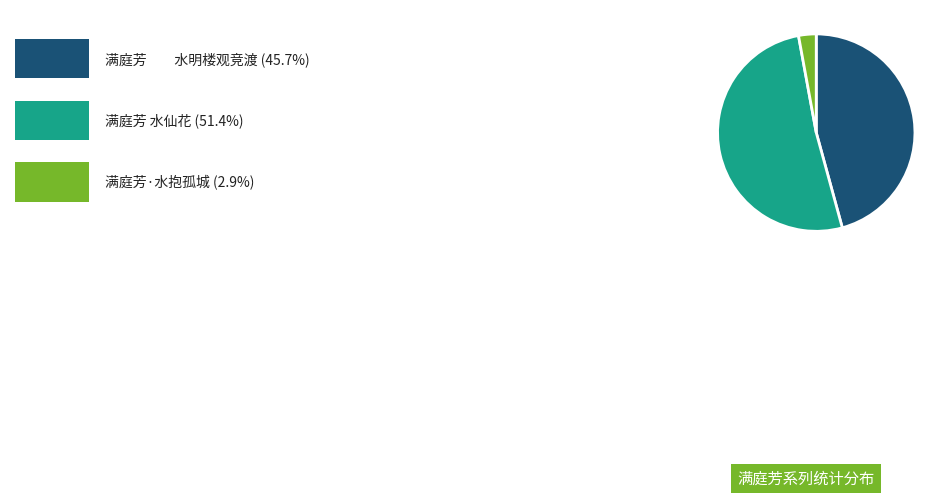

Is there any slice that represents more than half of the pie?

Yes